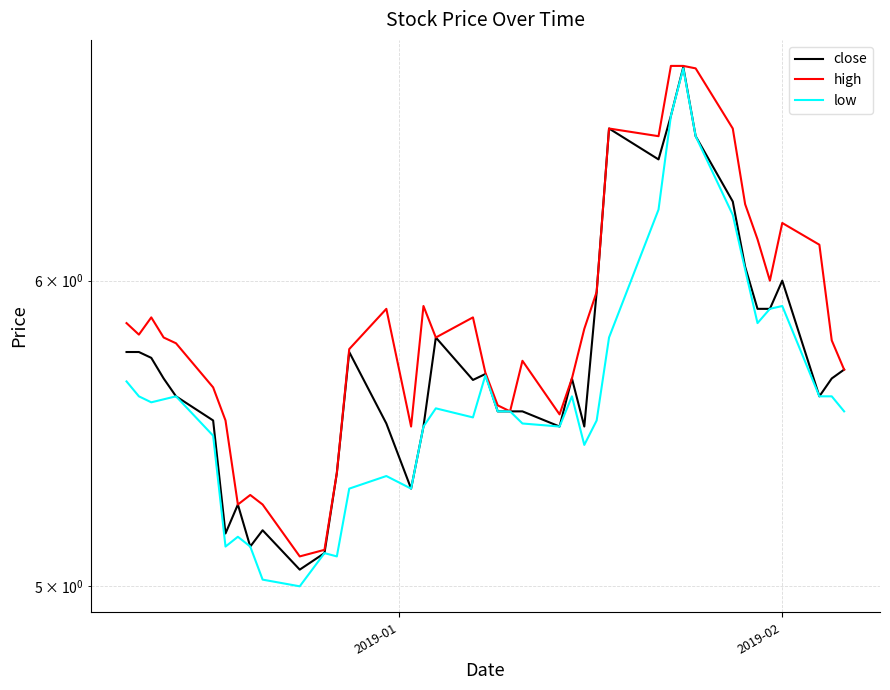

List the series in order of their overall mean, lowest first.

low, close, high